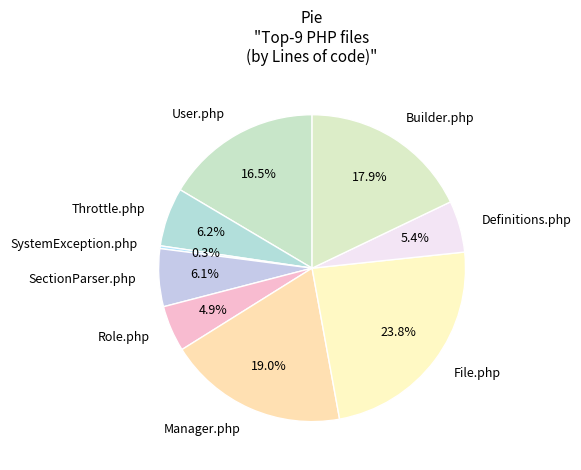

Is the sum of SectionParser.php and User.php greater than half?

No